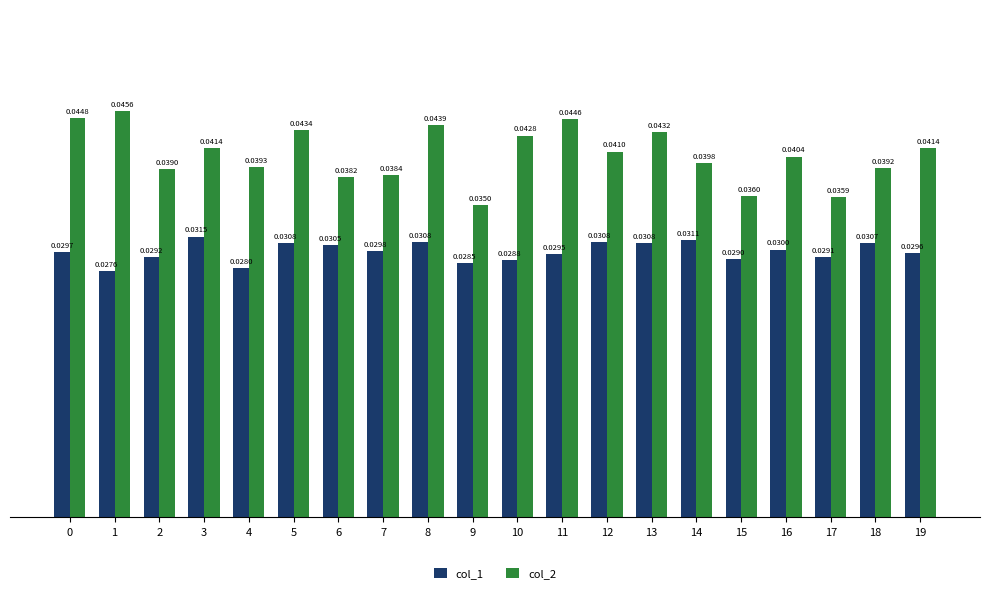

At how many categories does at least one series exceed 0?

20